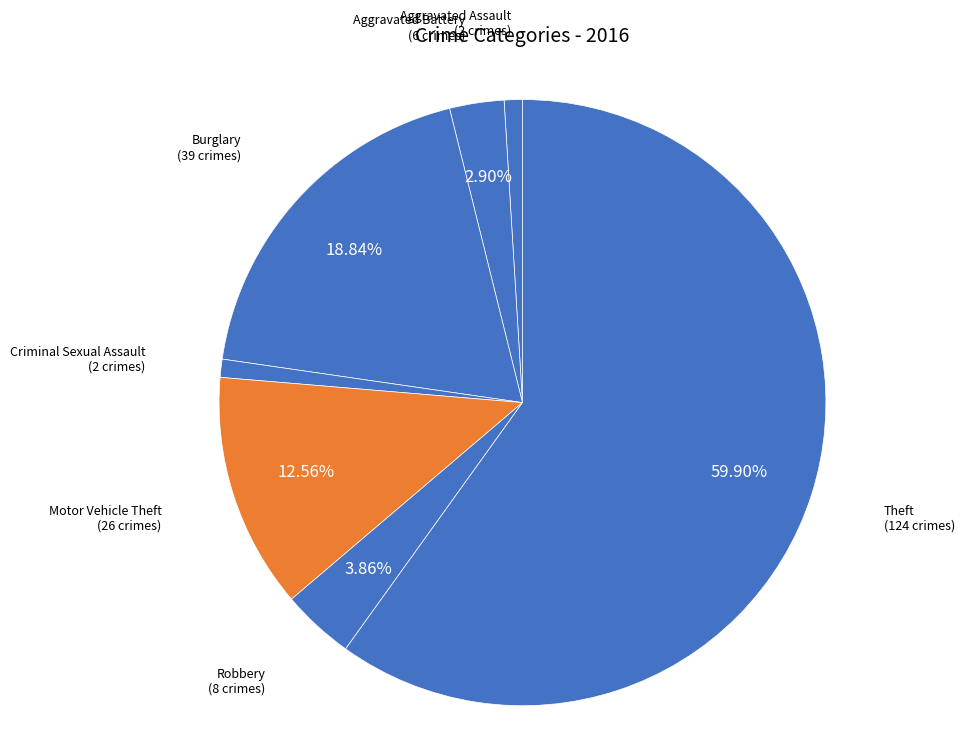

True or false: Criminal Sexual Assault accounts for 7% of the total.

False